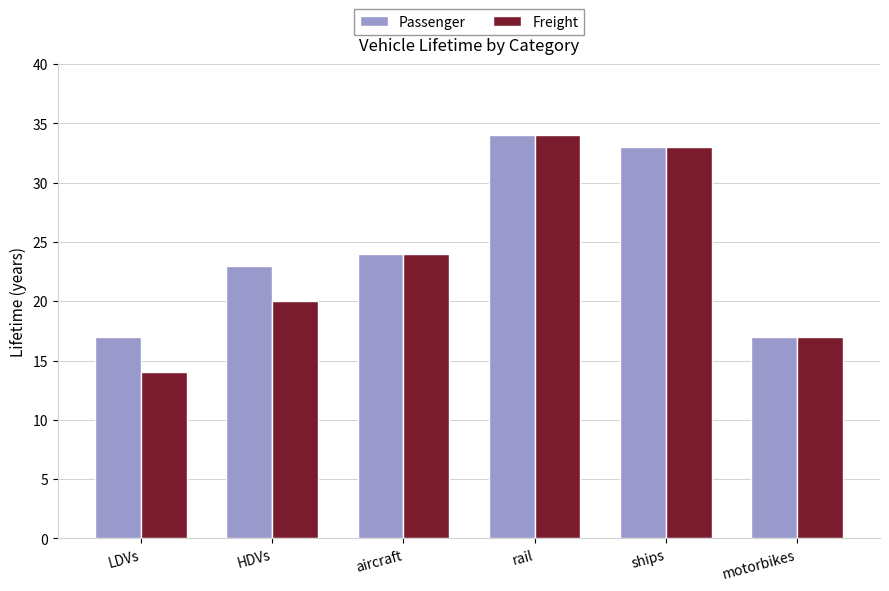

What is the value of the Freight bar at the 3rd from the left?

24